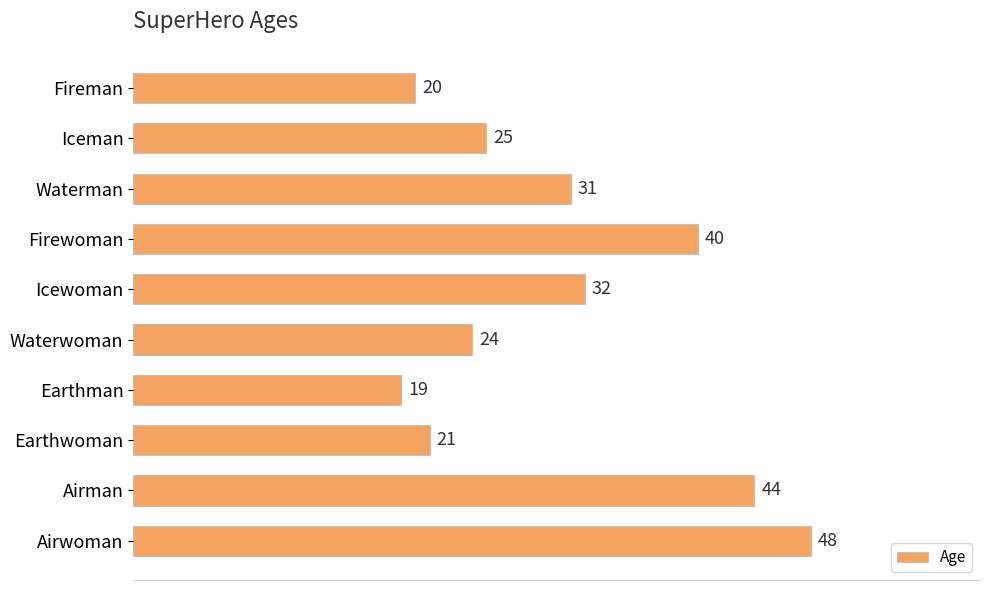

What is the maximum value shown in the chart?

48